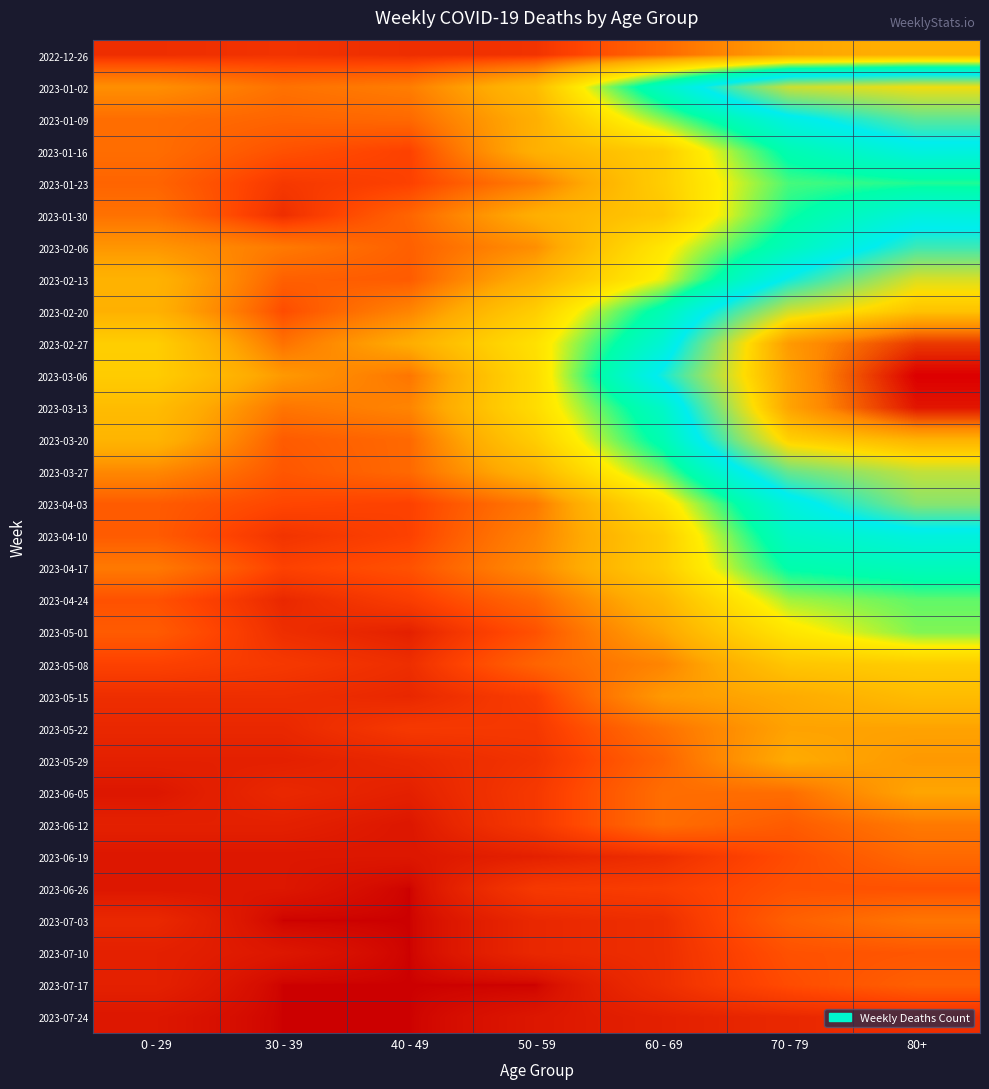

Count the number of categories in the chart.

7